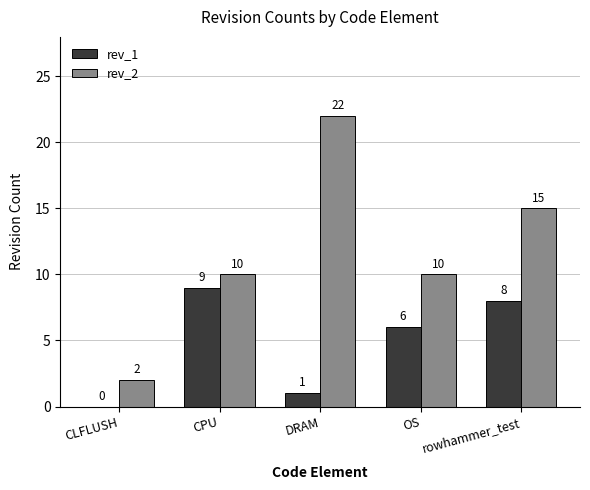

Which series has the largest total across all categories?

rev_2